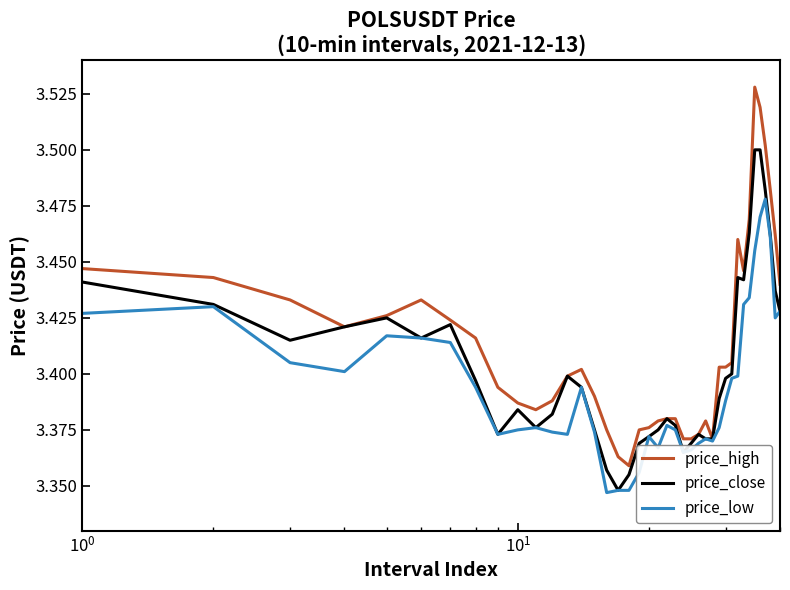

Count the number of categories in the chart.

40